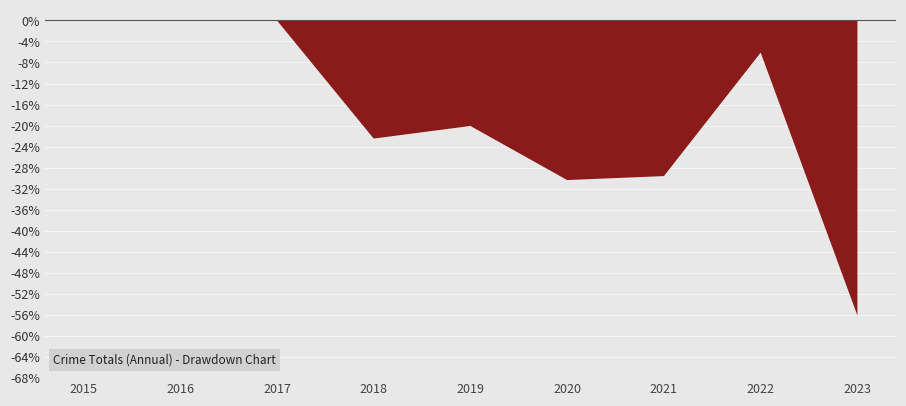

What is the greatest value displayed?

0.0